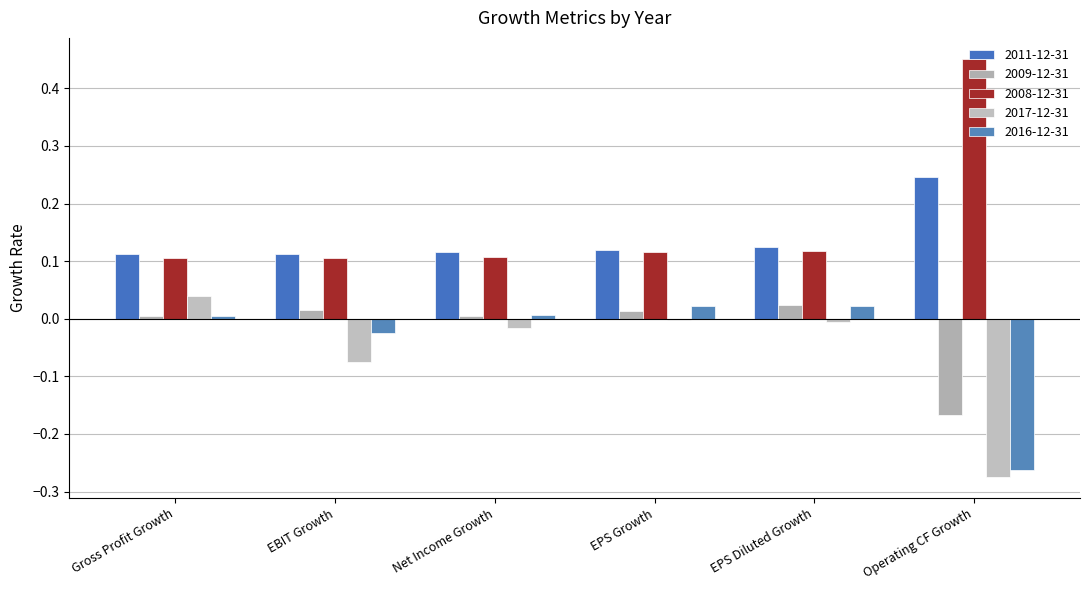

At how many categories does at least one series exceed 0?

6